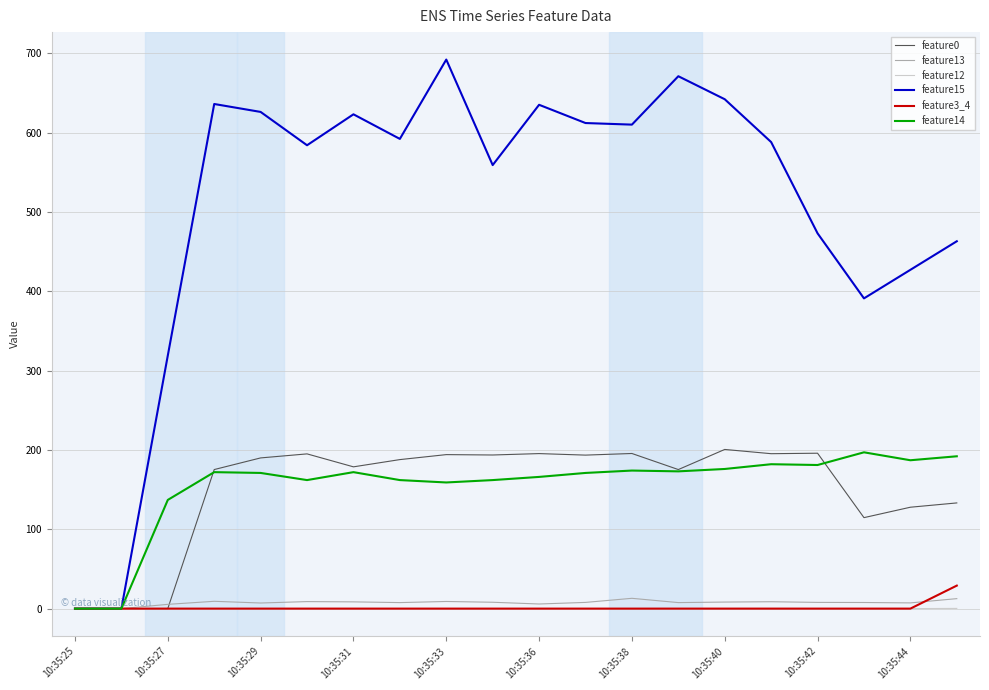

Which series has the largest total across all categories?

feature15